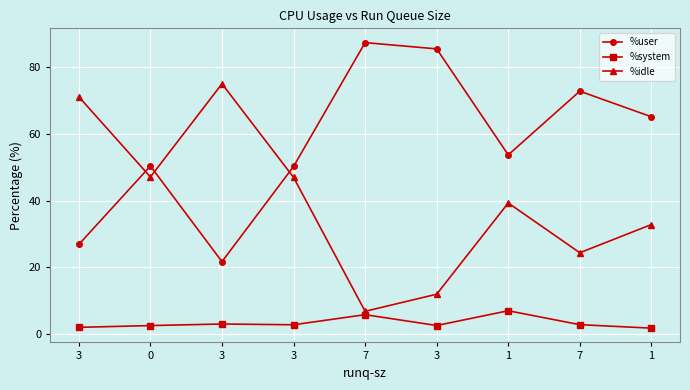

Does the chart display data point markers on the line(s)?

Yes